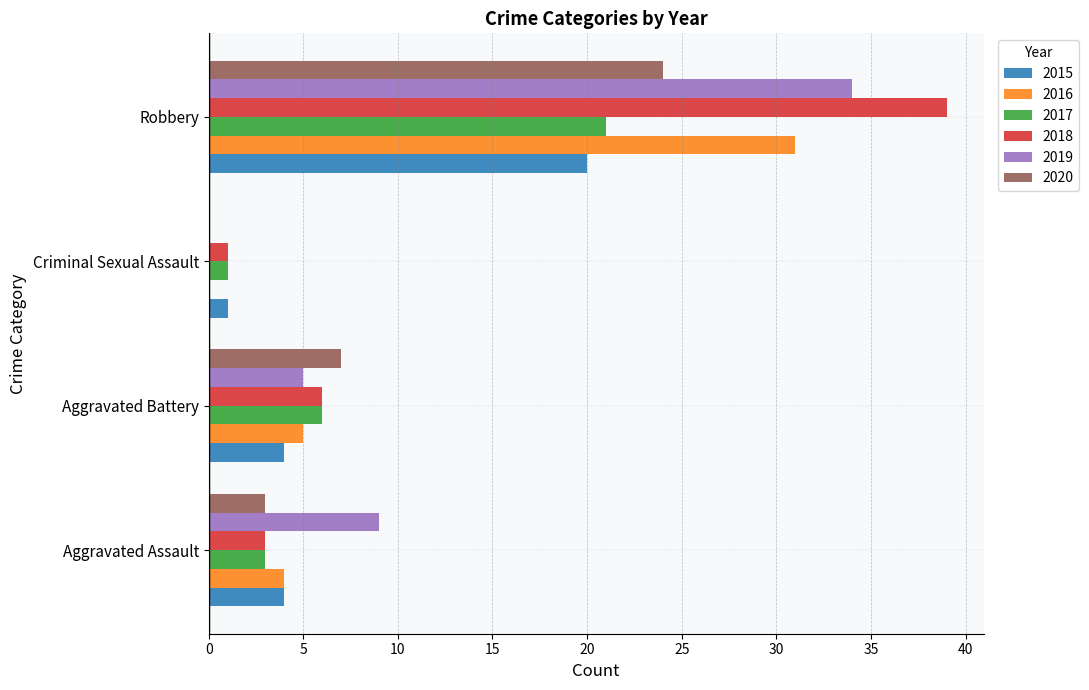

At which category is the sum across all series the highest?

Robbery